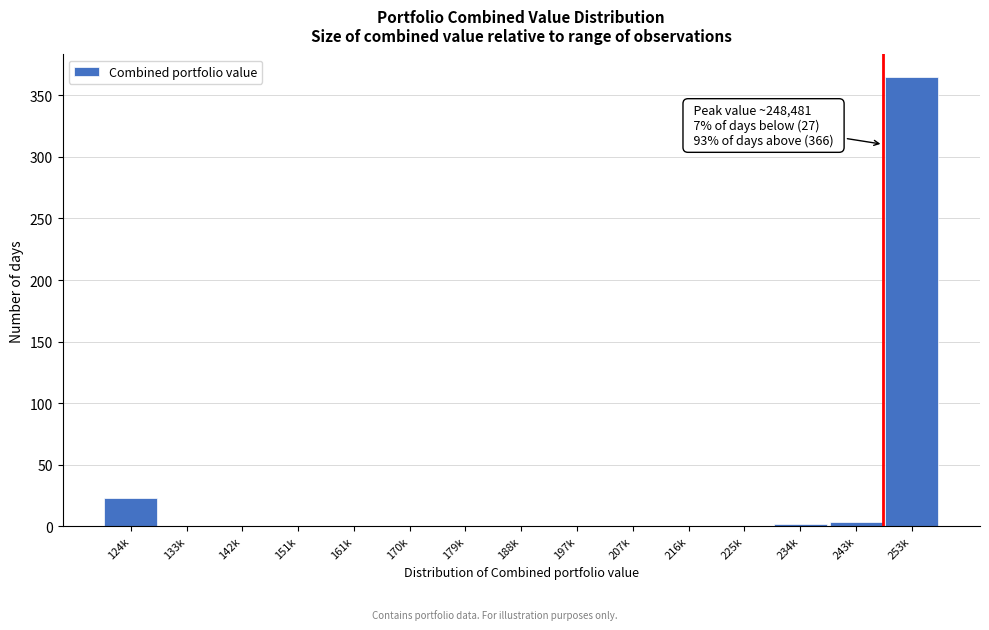

What is the maximum value shown in the chart?

365